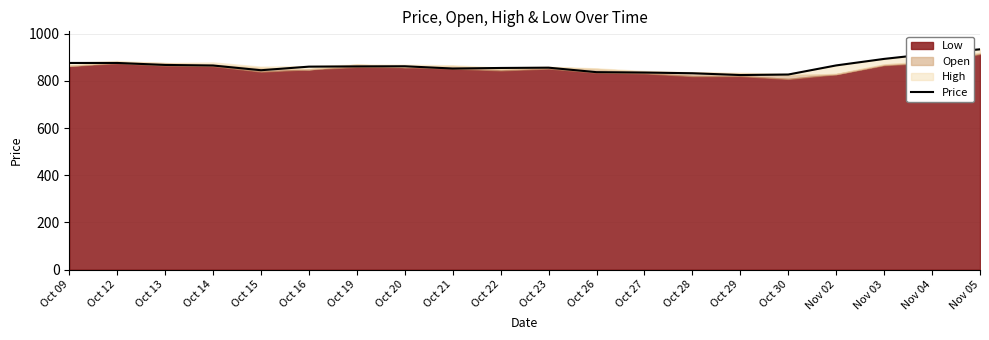

What is the label of the 16th point from the left?

Oct 30